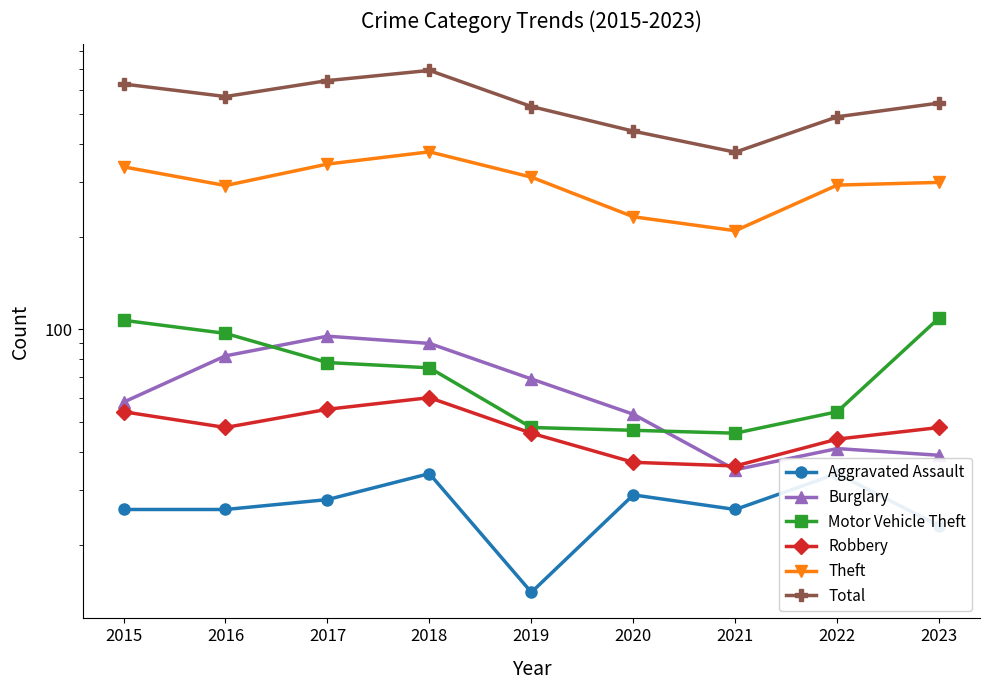

What is the sum of all Robbery values?

428